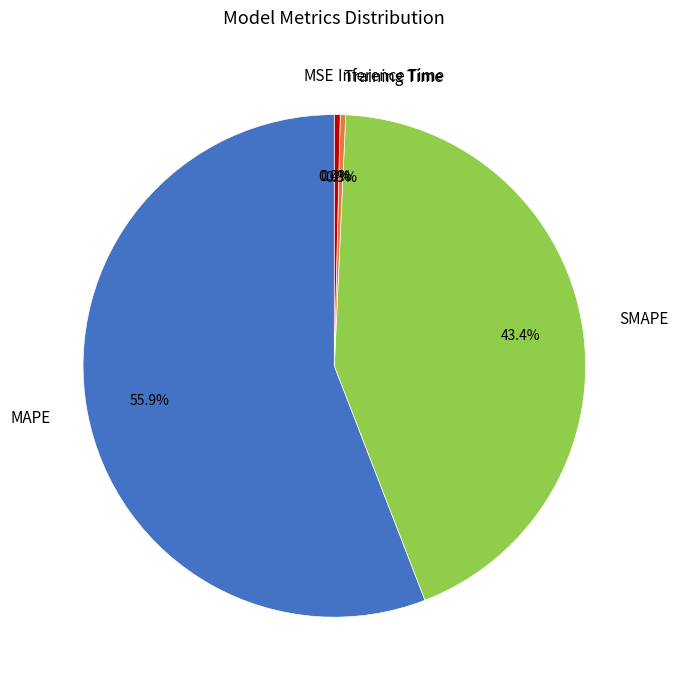

How much of the chart is everything except SMAPE?

56.6%